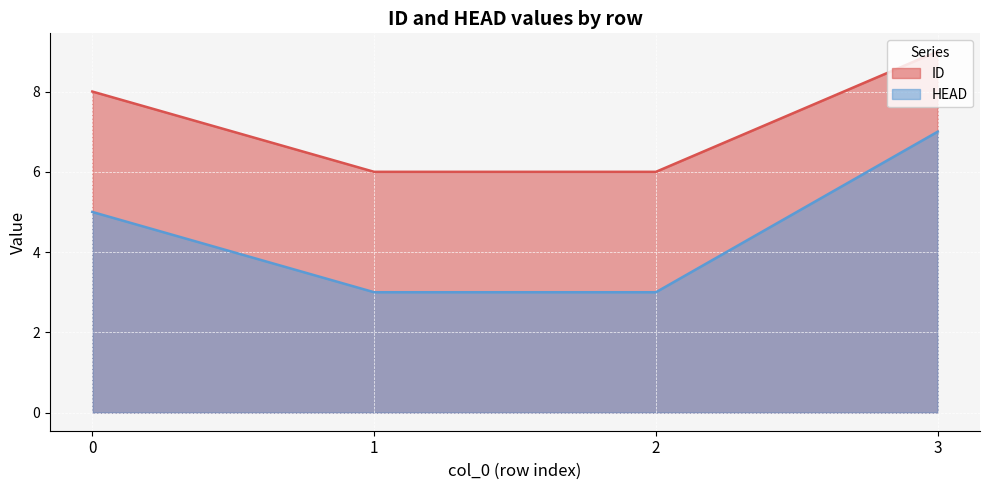

Reading left to right, list all the values displayed in this chart.

ID: 0=8	1=6	2=6	3=9
HEAD: 0=5	1=3	2=3	3=7